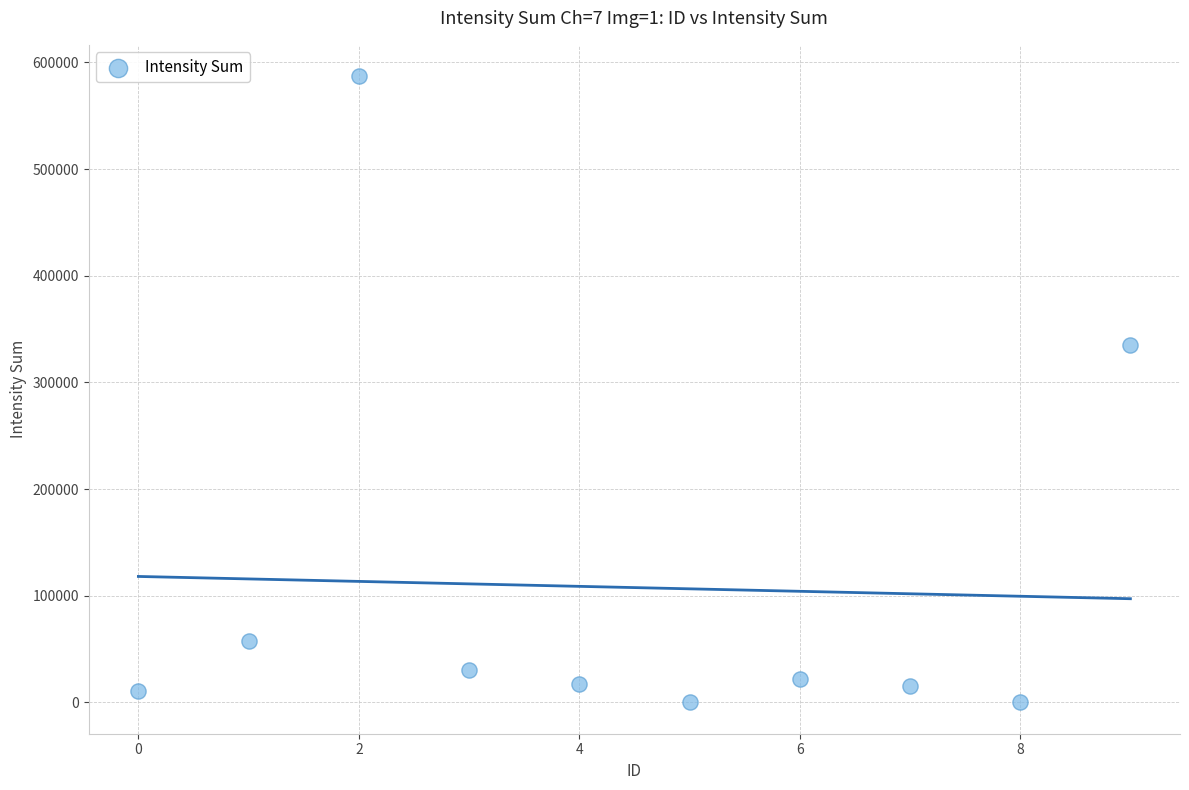

What Y value in the scatter plot is closest to 293613?

335481